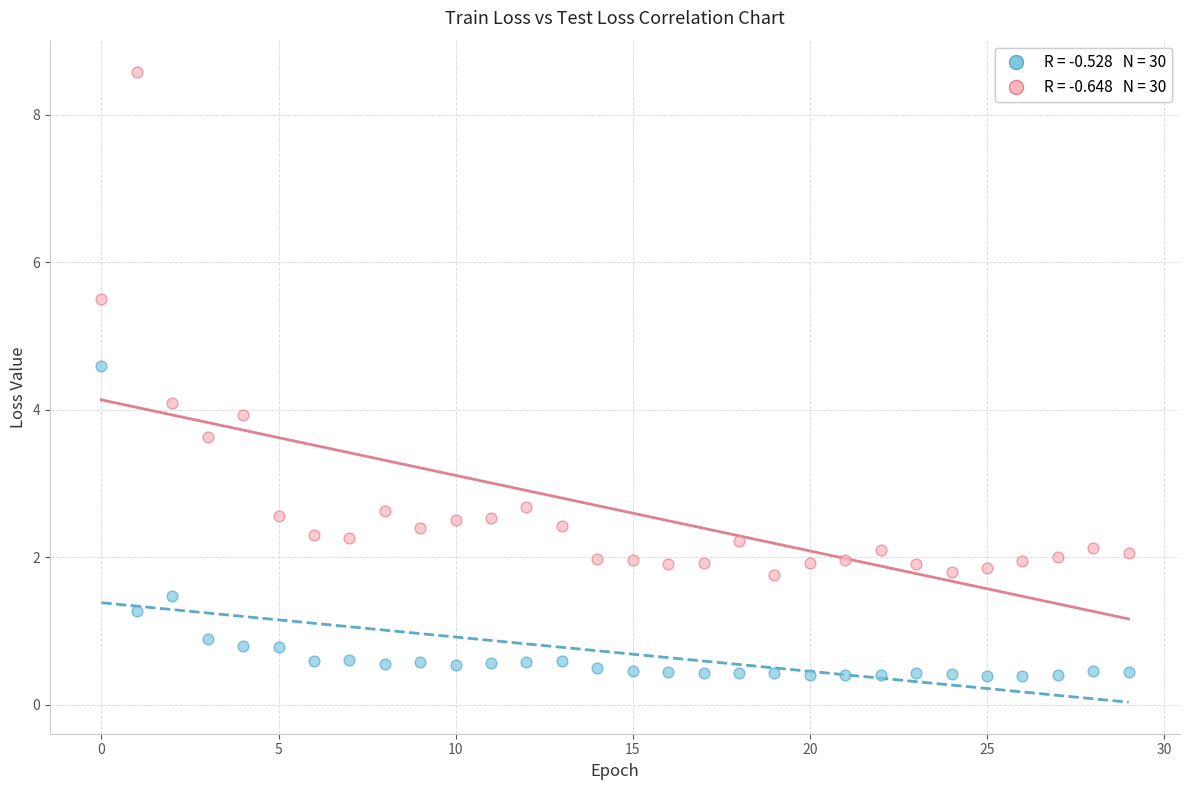

Across all data points, what is the range of Y values (max minus min)?

8.2